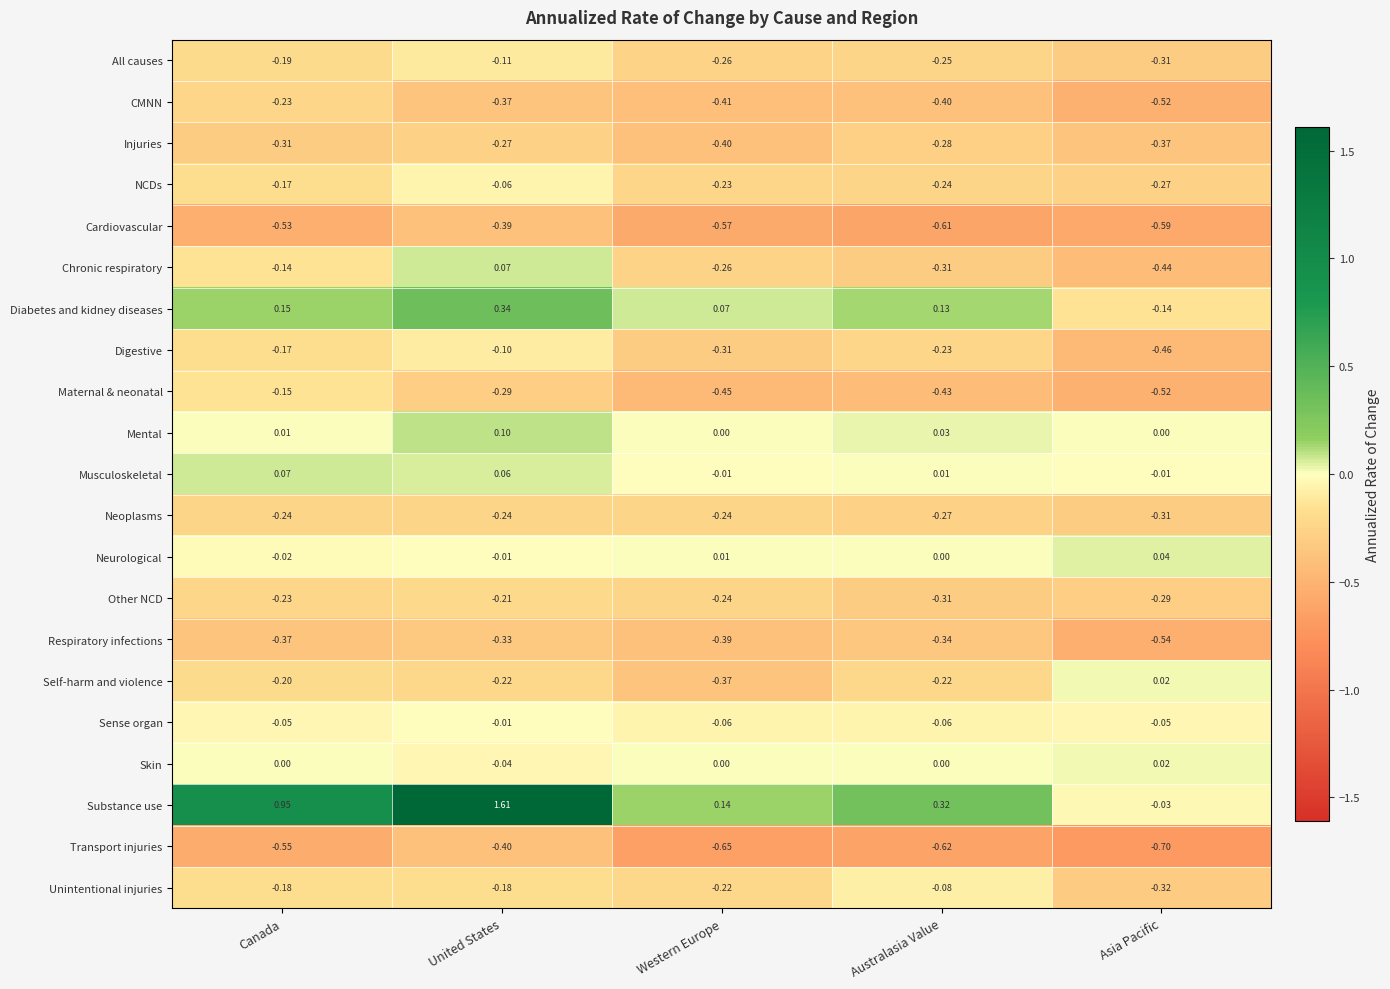

List the labels in order of Chronic respiratory value, smallest first.

Asia Pacific, Australasia Value, Western Europe, Canada, United States